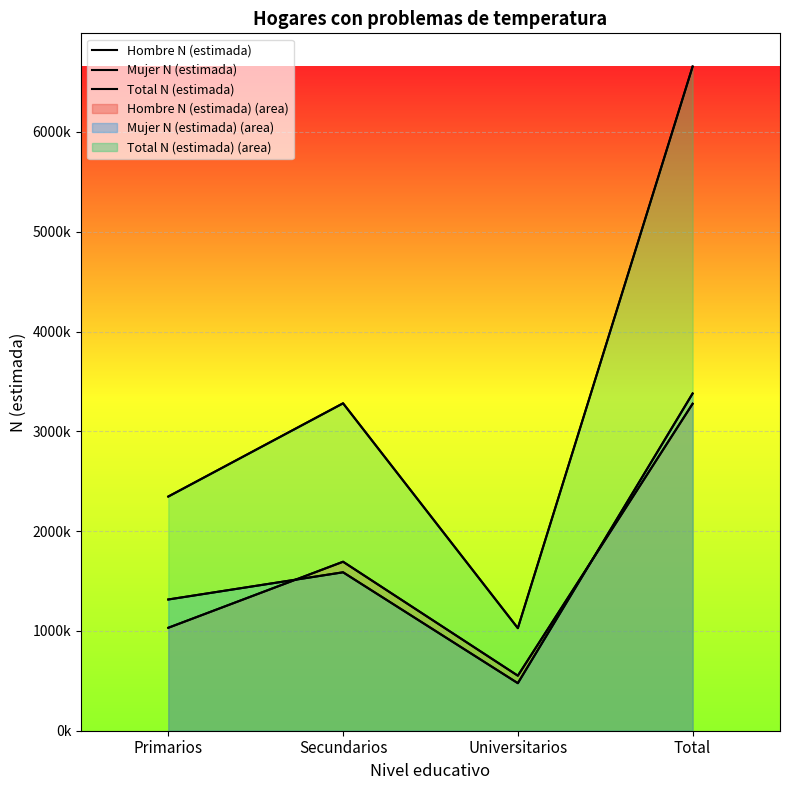

The value of Hombre N (estimada) at Primarios is 1031723. True or false?

True